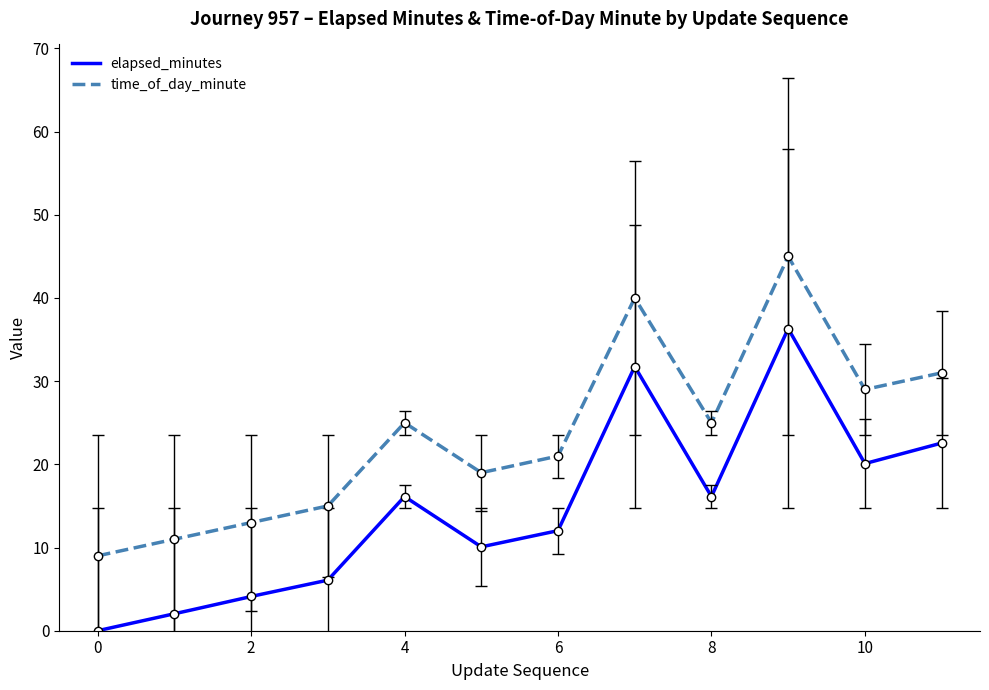

Reading left to right, list all the values displayed in this chart.

elapsed_minutes: 0.0	2.0	4.1	6.1	16.1	10.1	12.0	31.8	16.1	36.3	20.1	22.6
time_of_day_minute: 9.0	11.0	13.0	15.0	25.0	19.0	21.0	40.0	25.0	45.0	29.0	31.0